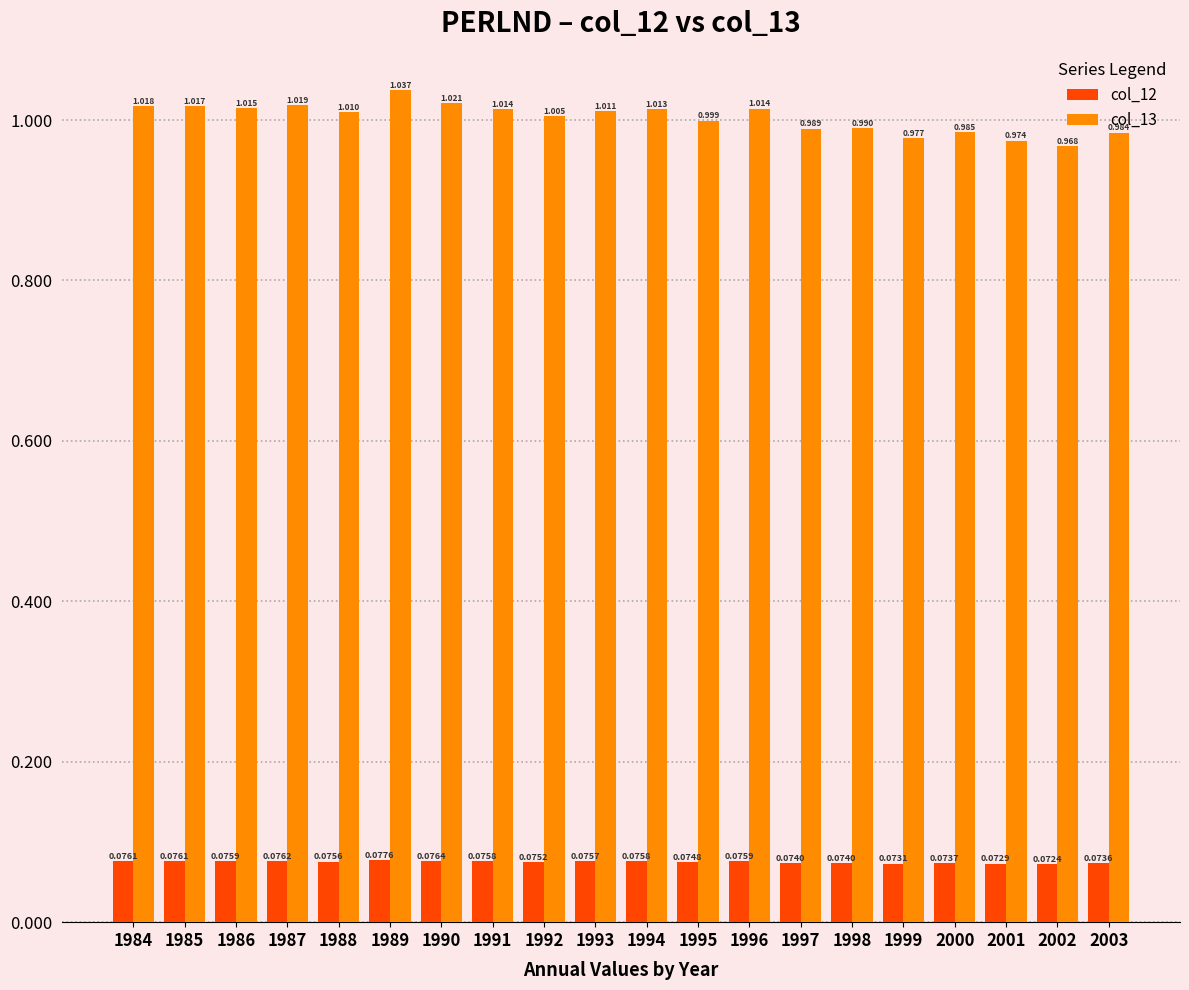

Is the value of col_13 at 1993 greater than the value of col_12 at 1984?

Yes